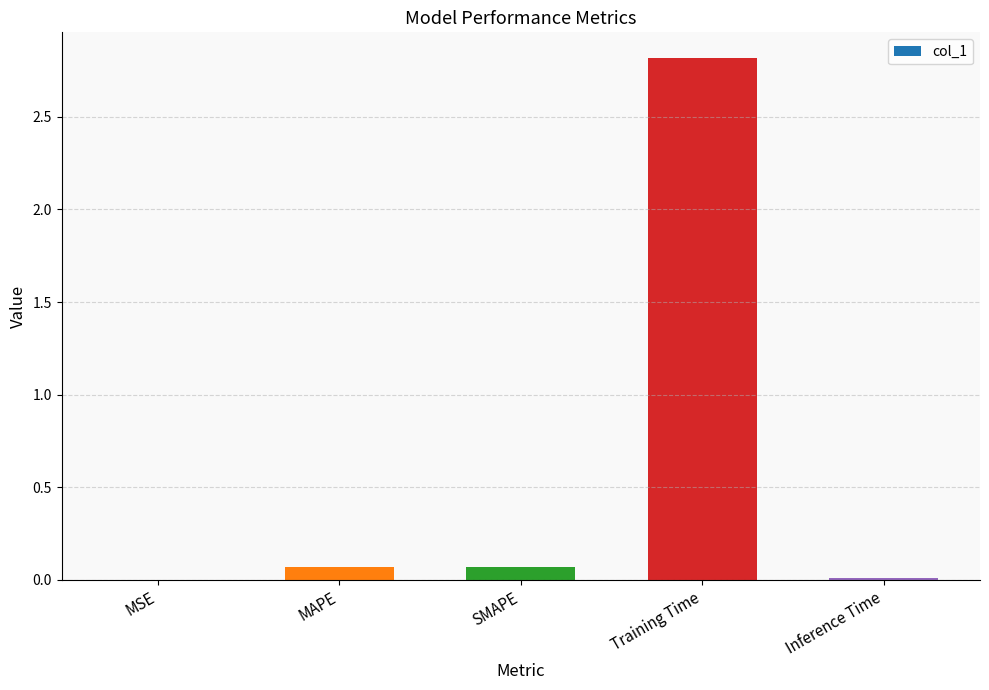

The value at MSE is 0.0. True or false?

True